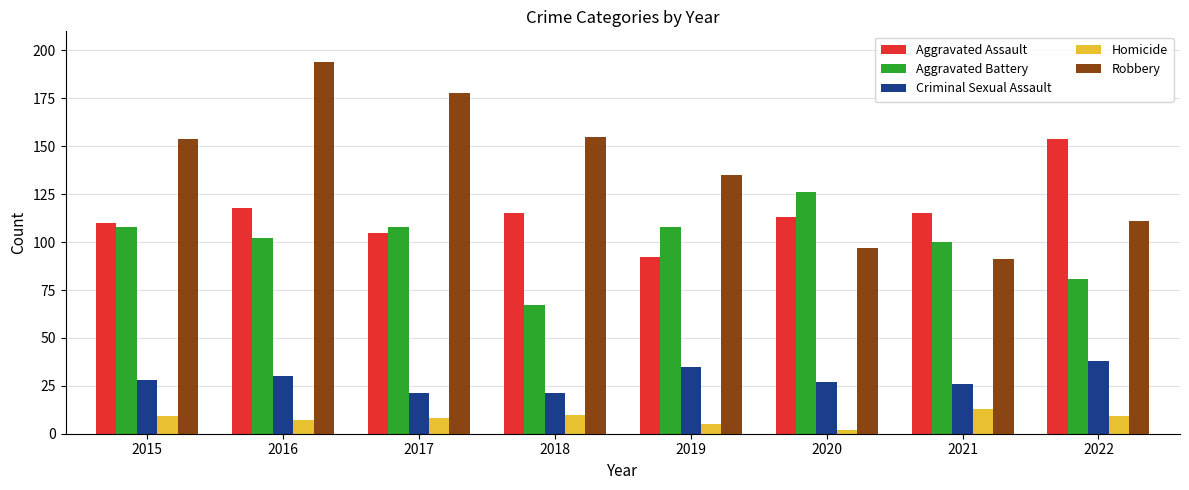

What is the value of the Aggravated Assault bar at the 3rd from the left?

105